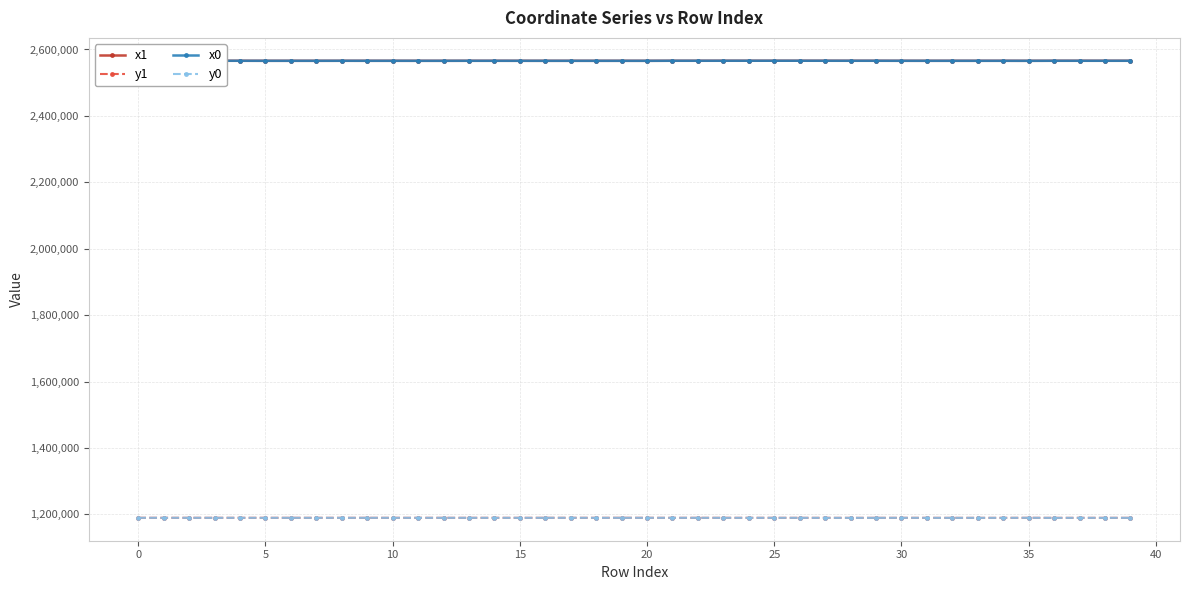

What is the greatest value displayed?

2566091.1